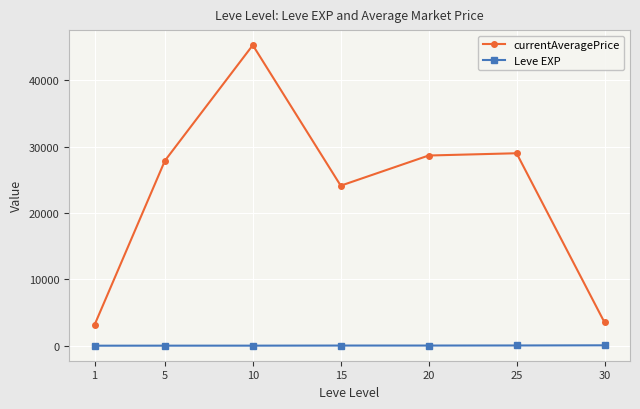

The currentAveragePrice series shows 45304.0 at 10. True or false?

True